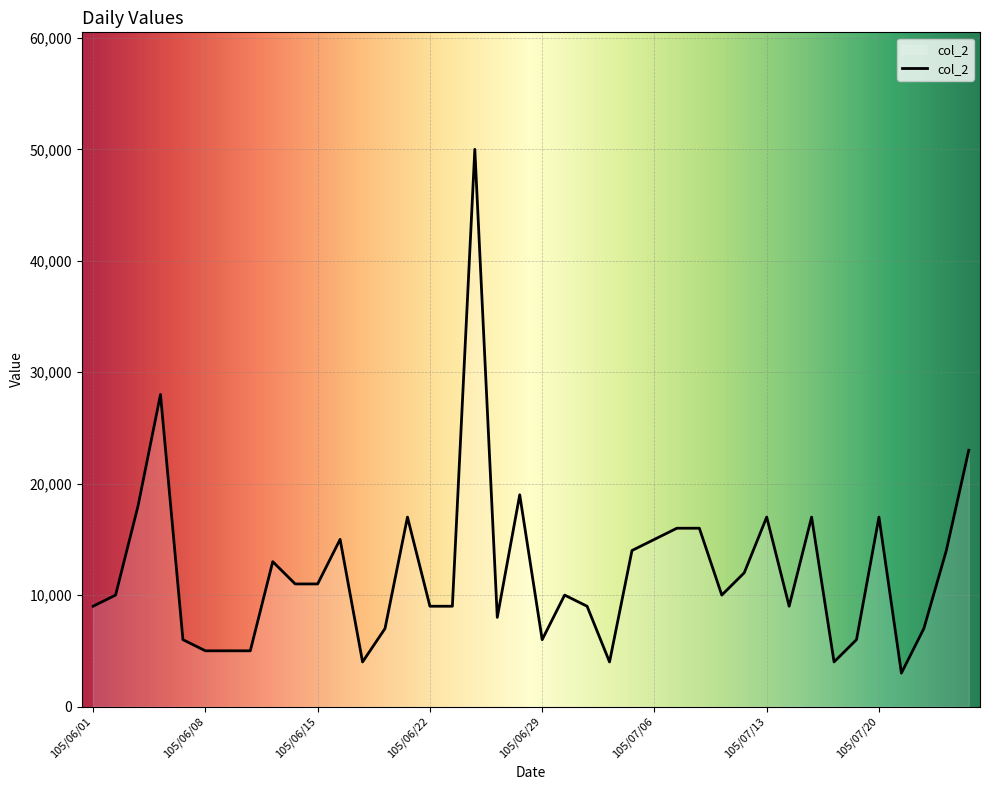

What is the smallest value displayed?

3000